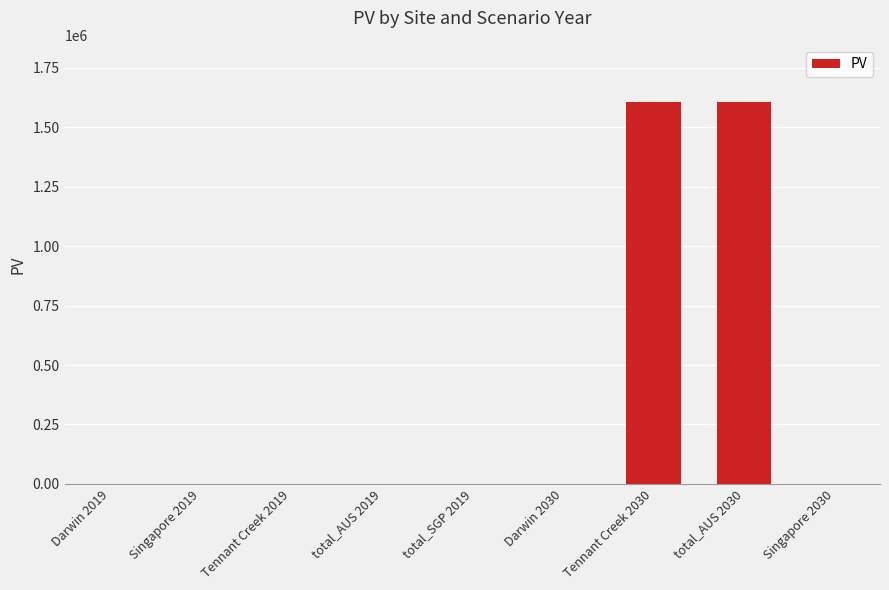

The value at Singapore 2030 is -940087.6. True or false?

False